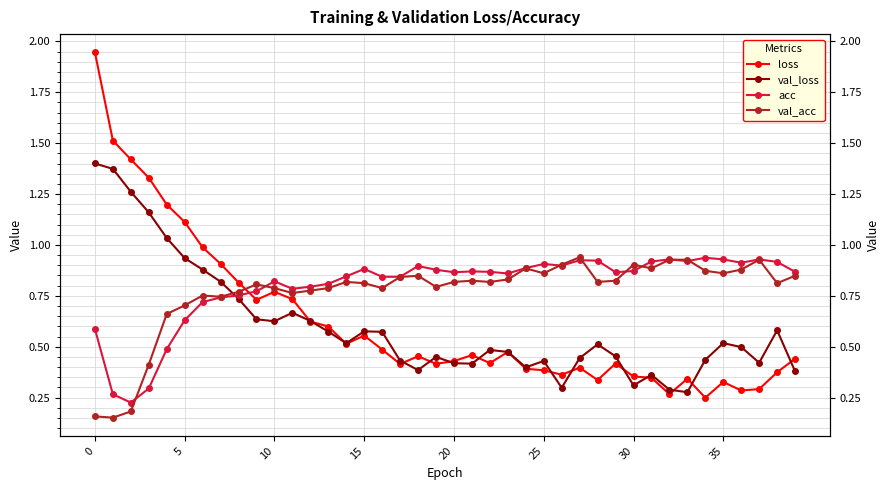

Rank the series by their maximum value, from highest to lowest.

loss, val_loss, val_acc, acc